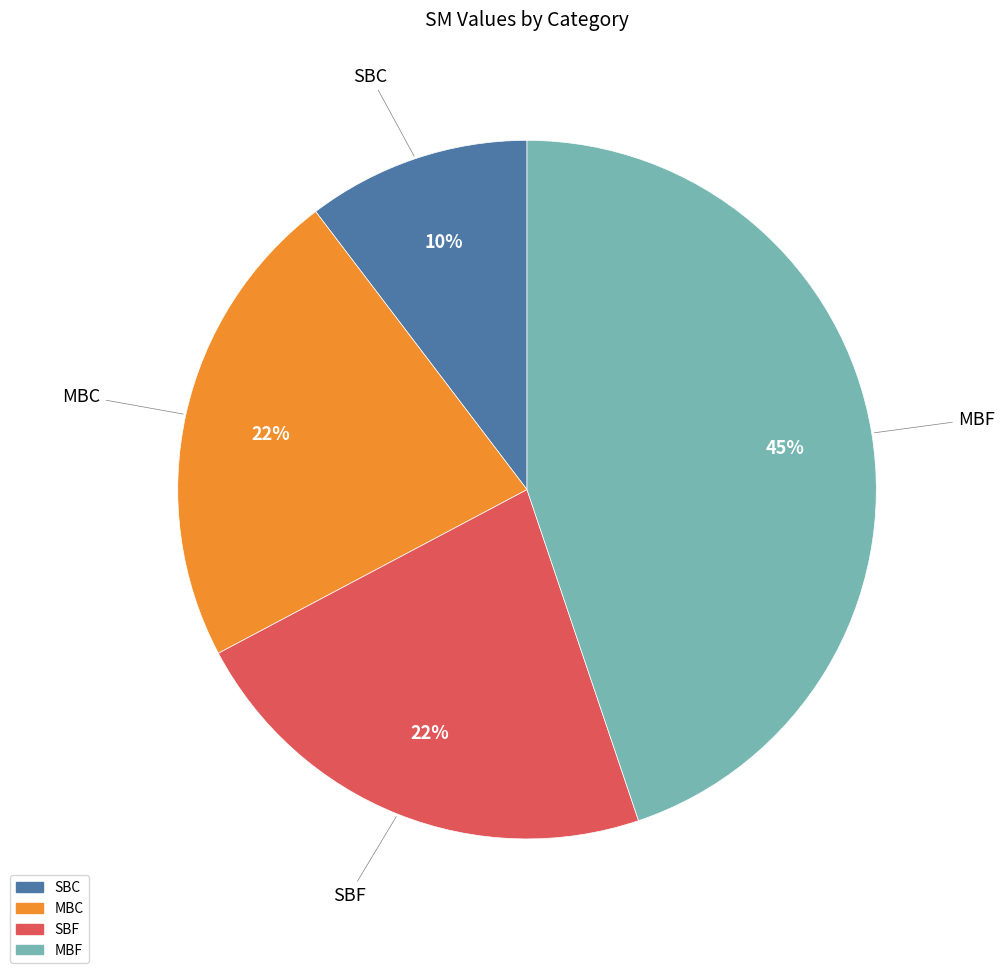

What percentage is the SBF slice, to the nearest percent?

22%